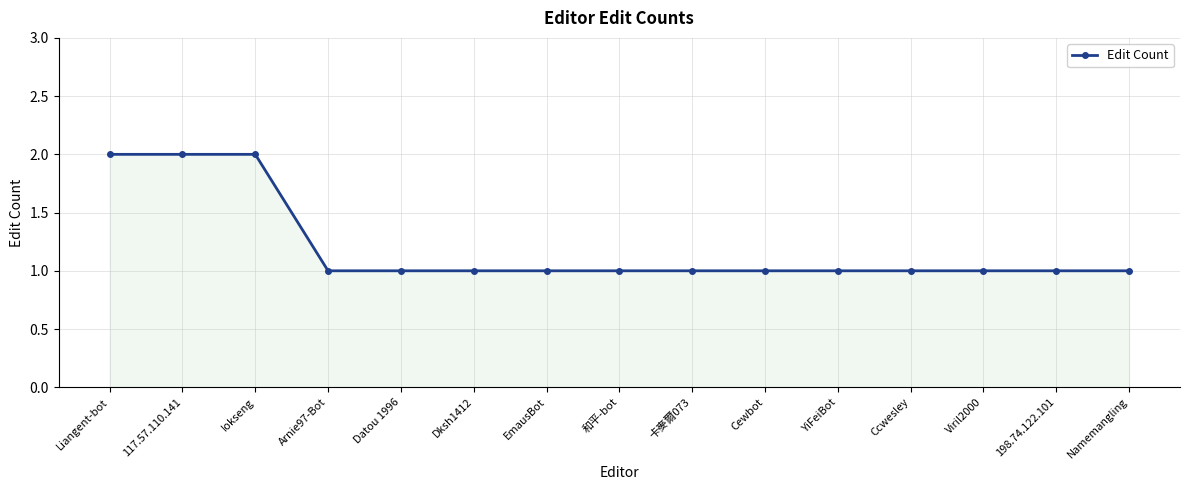

Reading right to left, extract all data points from this chart.

Namemangling=1	198.74.122.101=1	Viril2000=1	Ccwesley=1	YiFeiBot=1	Cewbot=1	卡麥爾073=1	和平-bot=1	EmausBot=1	Dksh1412=1	Datou 1996=1	Arnie97-Bot=1	Iokseng=2	117.57.110.141=2	Liangent-bot=2